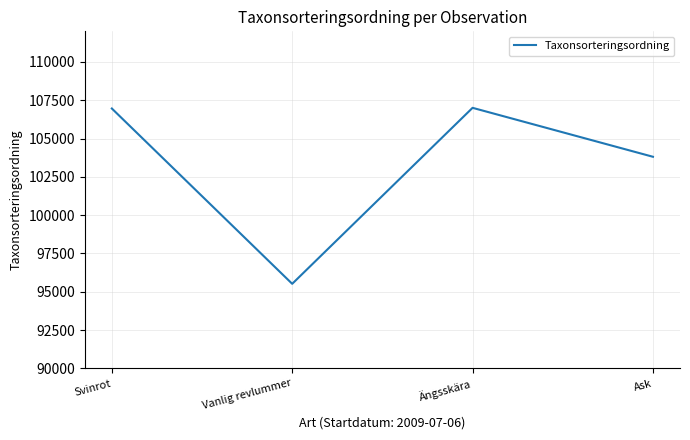

Does the chart have visible grid lines?

Yes